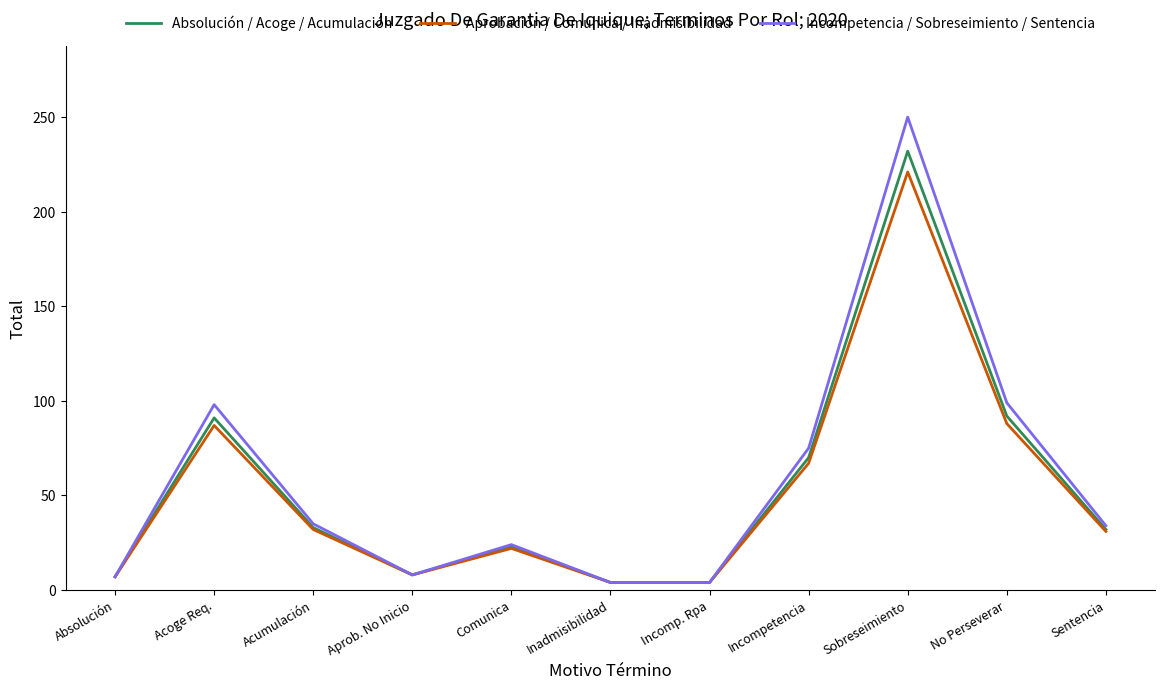

Which label corresponds to the largest value in the chart?

Sobreseimiento